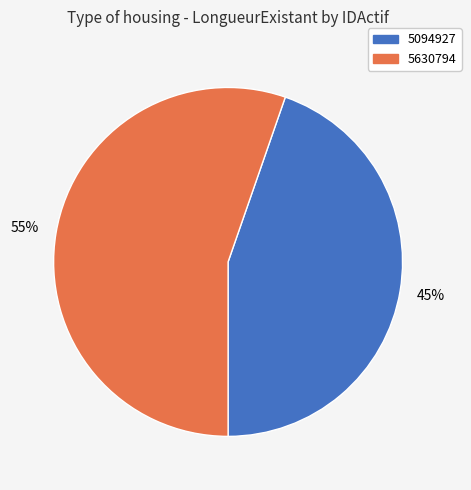

The 5094927 slice represents 51% of the pie. True or false?

False